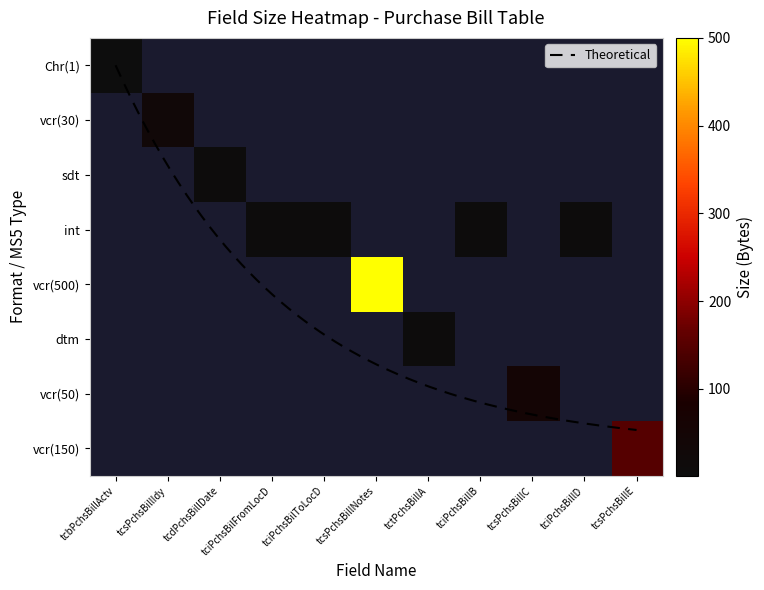

Reading left to right, what are all the values shown in this chart?

1	30	4	4	4	500	8	4	50	4	150